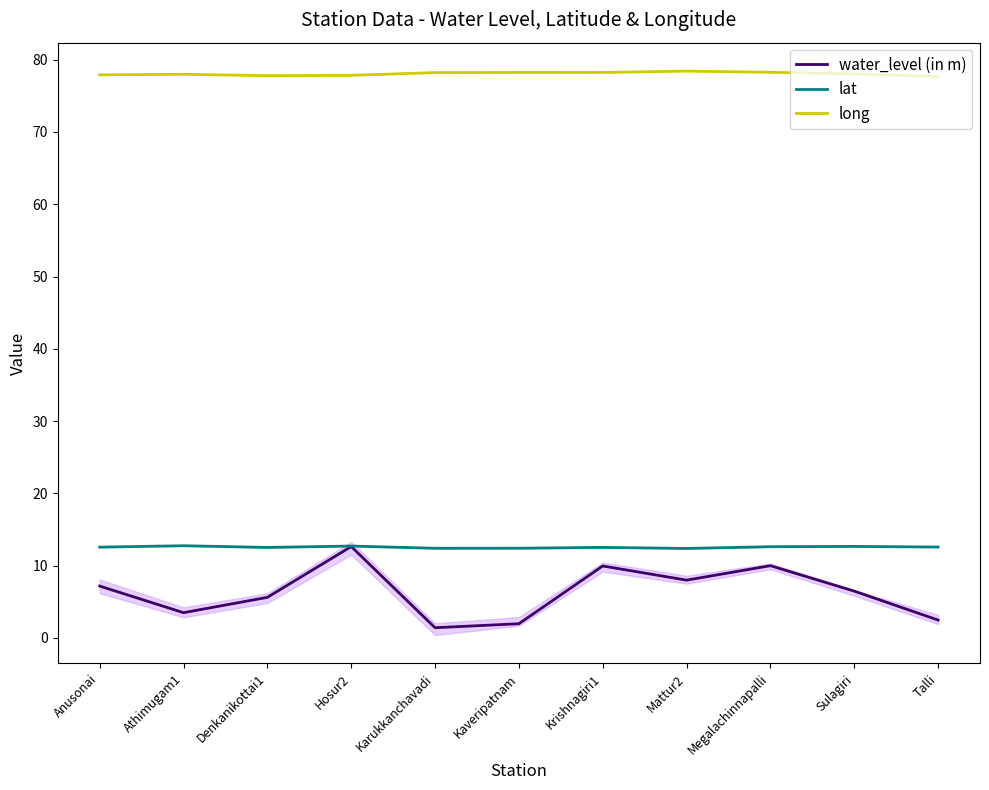

Which series changed the most between Denkanikottai1 and Sulagiri?

water_level (in m)